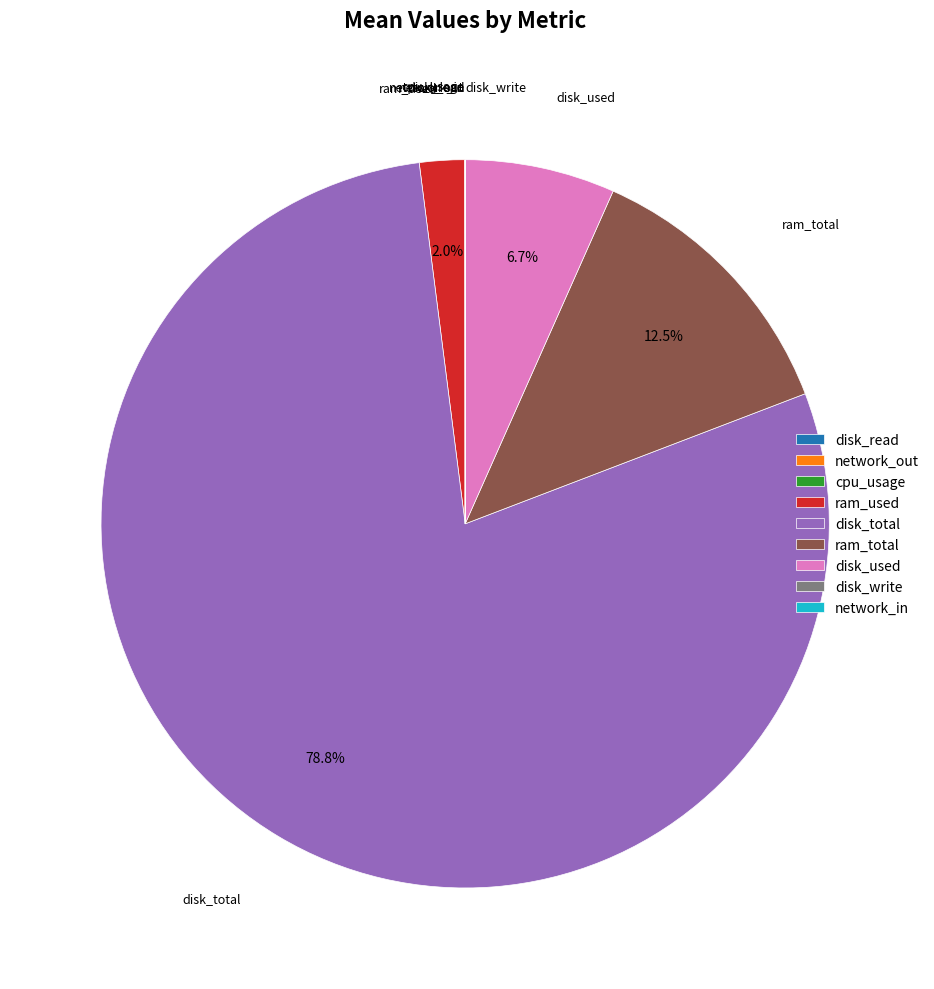

Is disk_total the majority of the pie?

Yes